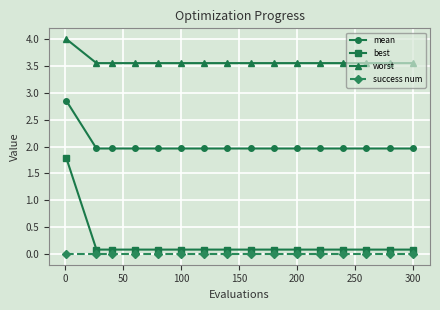

At how many categories does at least one series exceed 1?

16